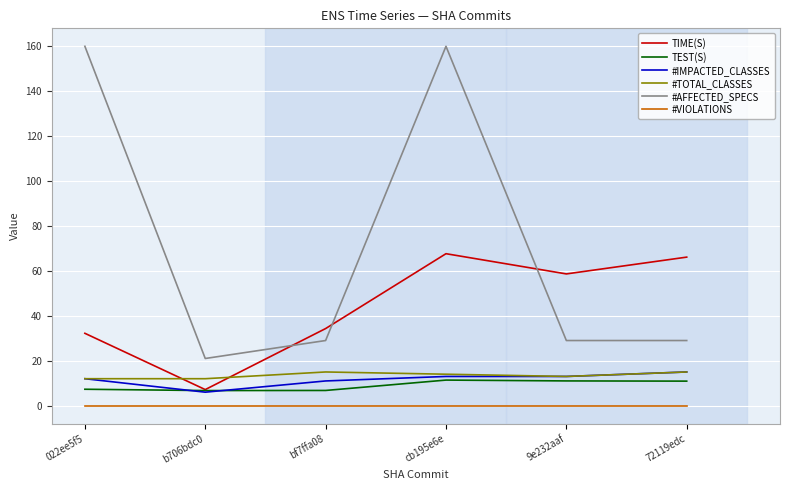

What is the difference between the highest and lowest values at 72119edc?

66.1